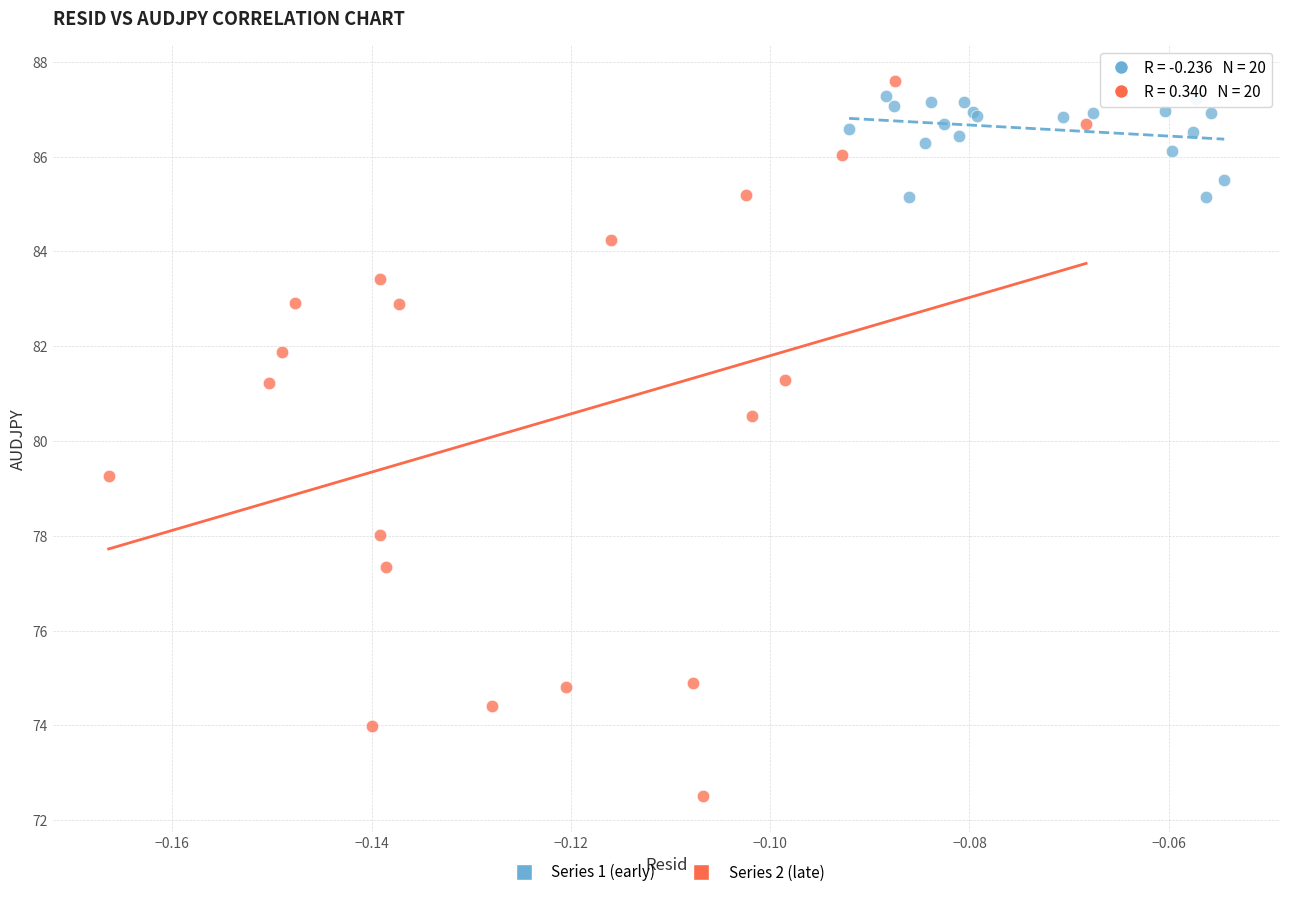

Which series has the widest spread of Y values?

Series 2 (late)